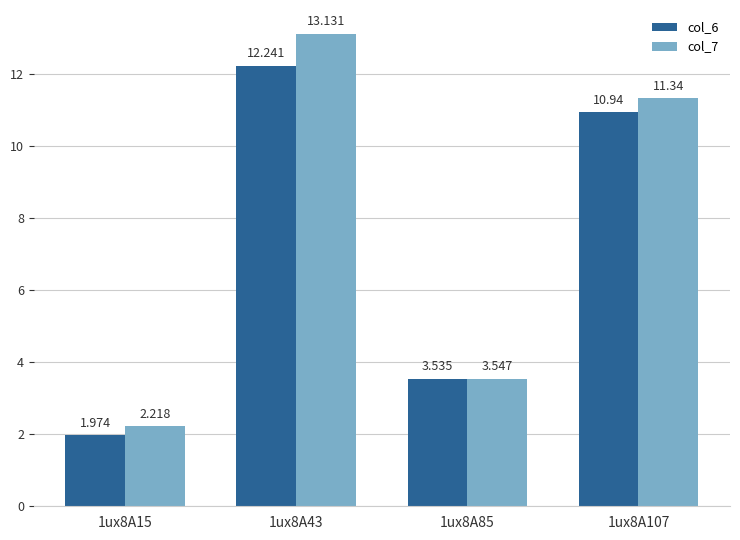

How many data points in col_7 are above 11?

2